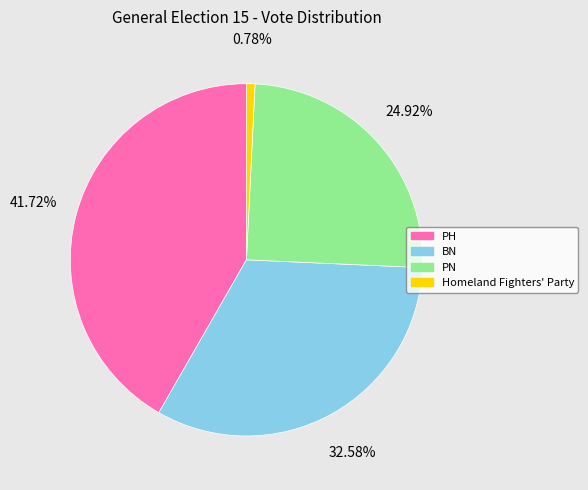

Between Homeland Fighters' Party and PN, which is larger?

PN